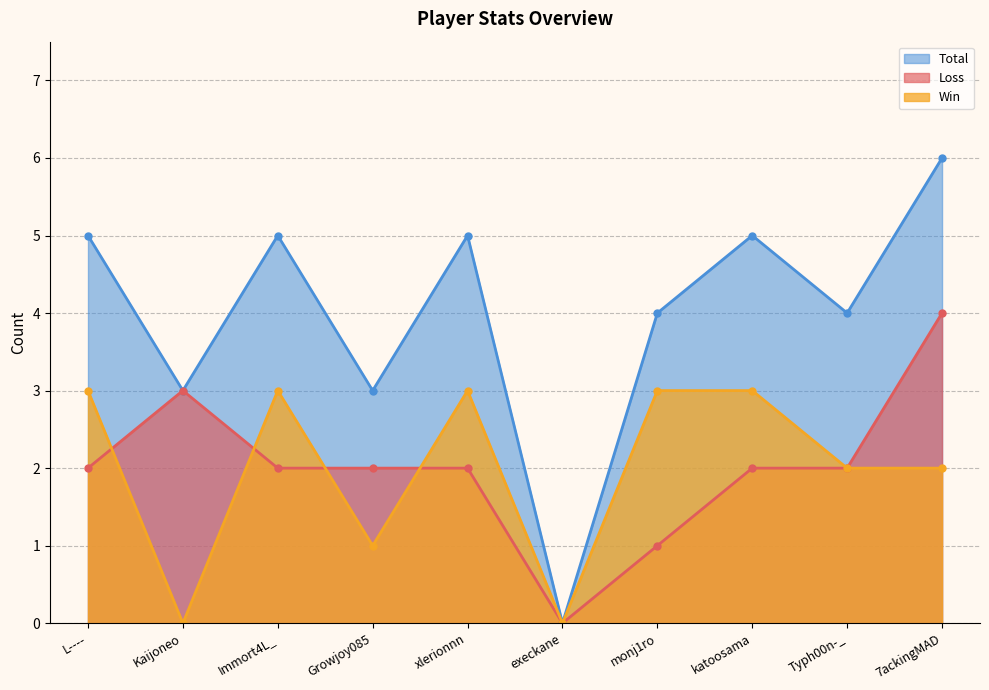

Where is Total nearest to the value 3?

Kaijoneo